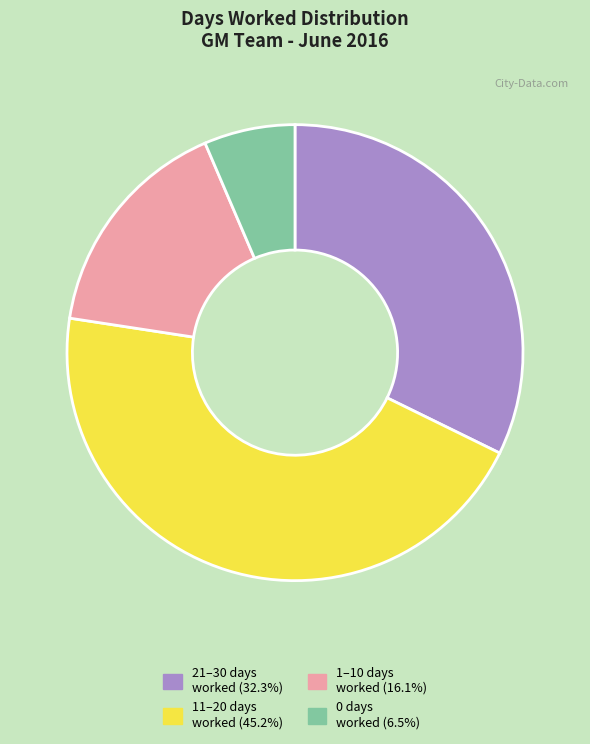

Is there any slice that represents more than half of the pie?

No